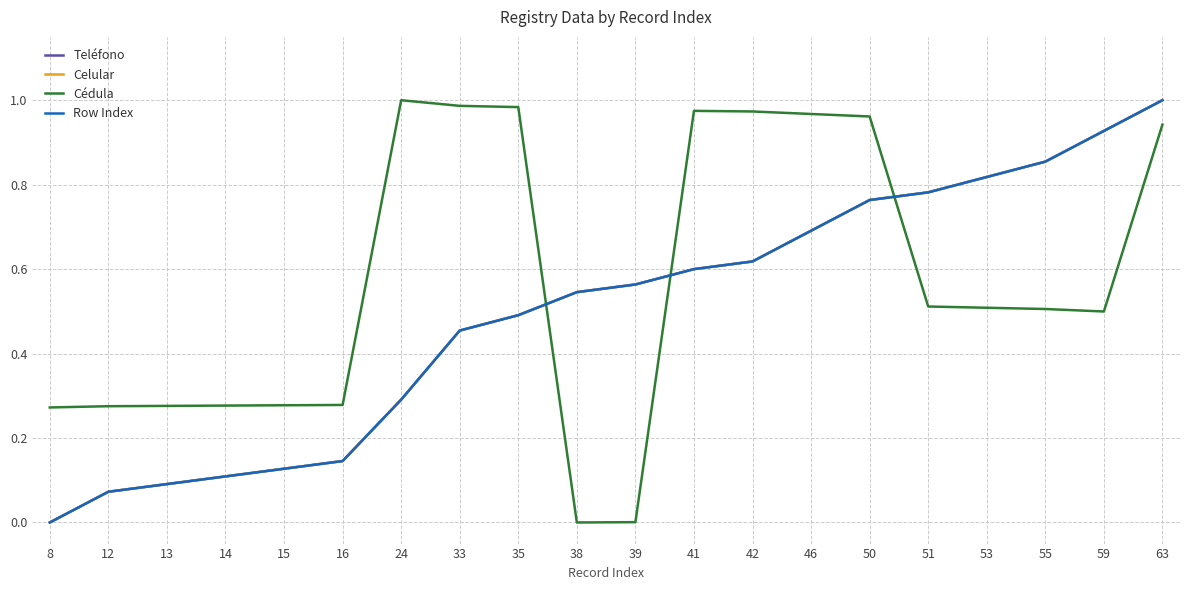

How many lines are shown in the chart?

4